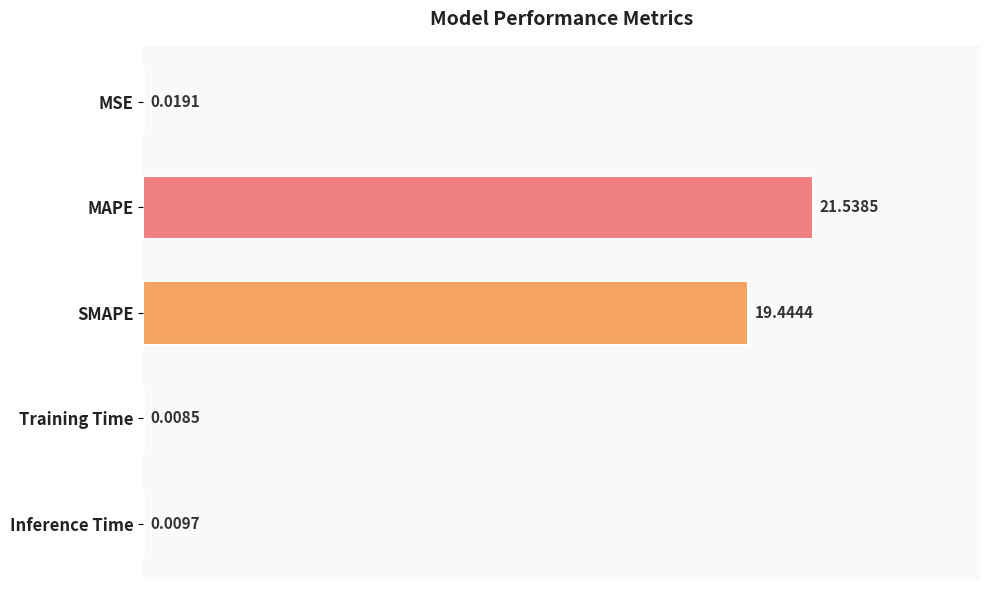

What is the maximum value shown in the chart?

21.5